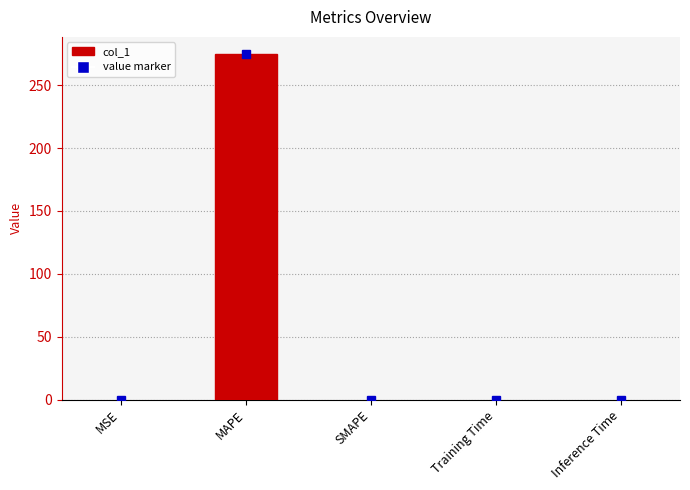

The value at Inference Time is 0.0. True or false?

True